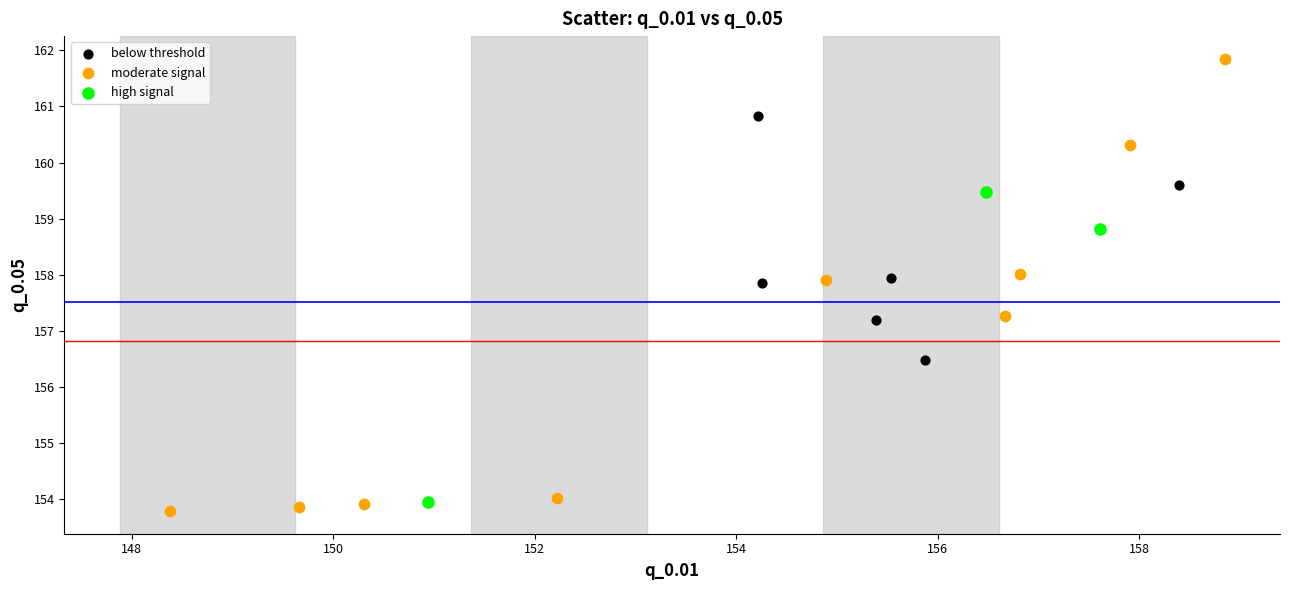

Which series contains the lowest Y value?

moderate signal